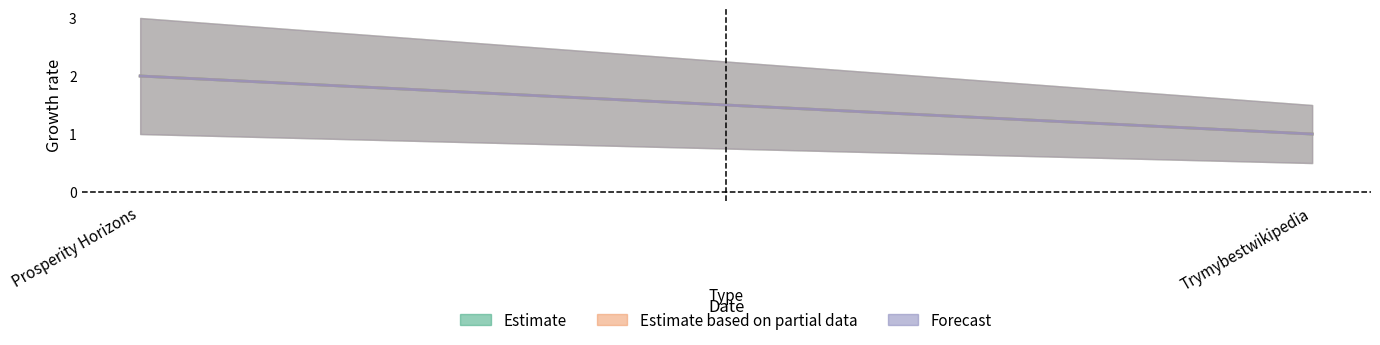

What is the label of the 2nd point from the left?

Trymybestwikipedia